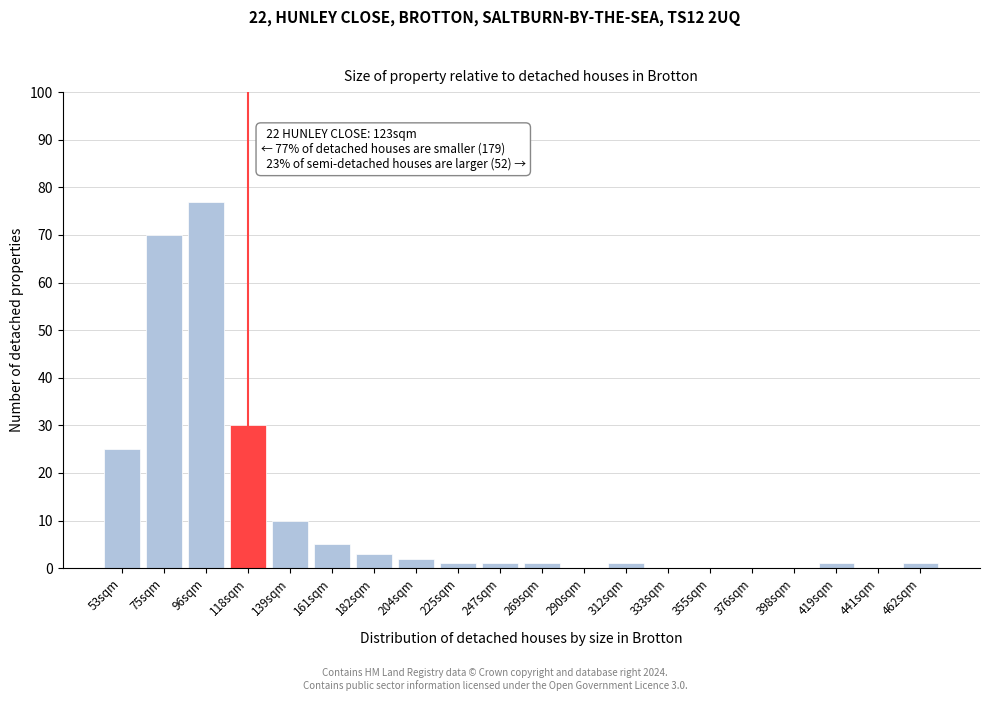

Reading left to right, what are all the values shown in this chart?

53sqm=25	75sqm=70	96sqm=77	118sqm=30	139sqm=10	161sqm=5	182sqm=3	204sqm=2	225sqm=1	247sqm=1	269sqm=1	290sqm=0	312sqm=1	333sqm=0	355sqm=0	376sqm=0	398sqm=0	419sqm=1	441sqm=0	462sqm=1